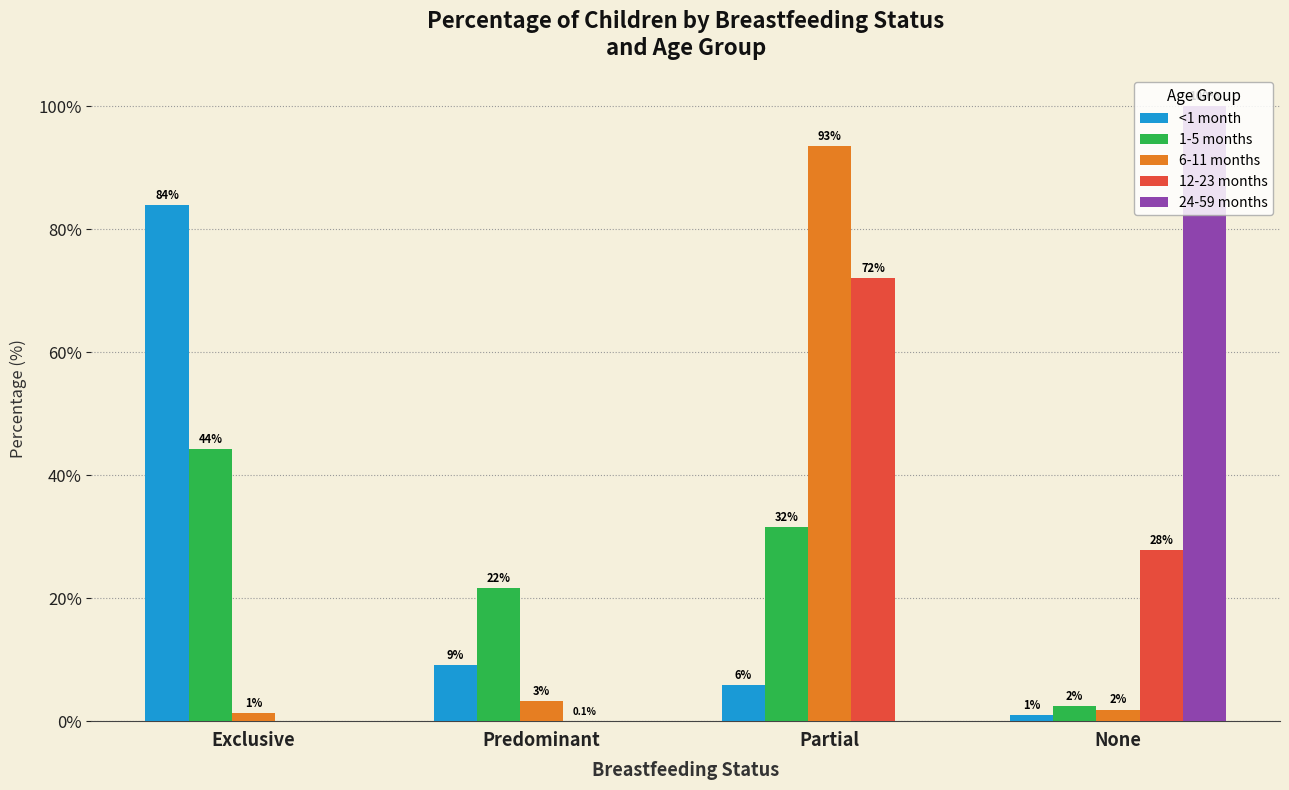

Are the bars horizontal?

No